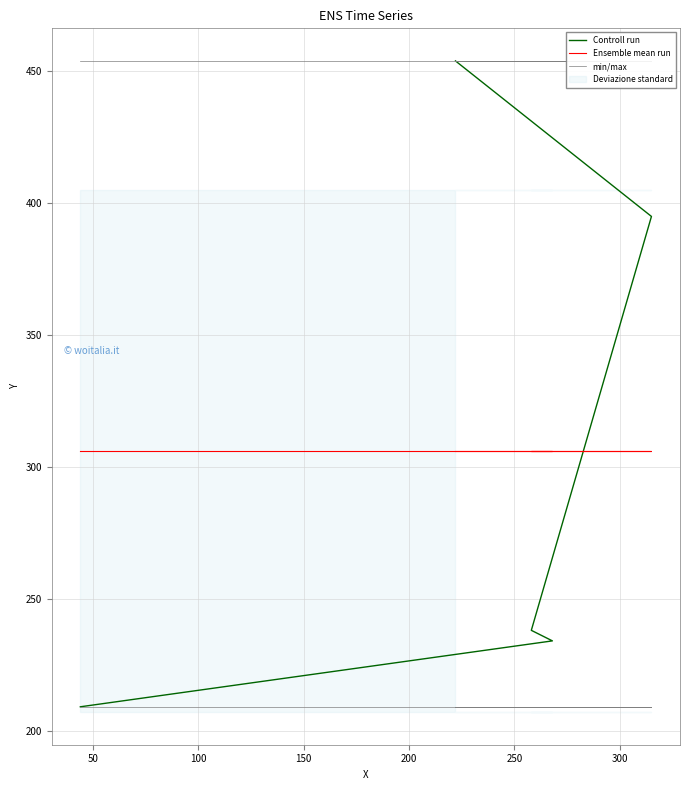

What is the value of the min/max point at the 1st from the left?

209